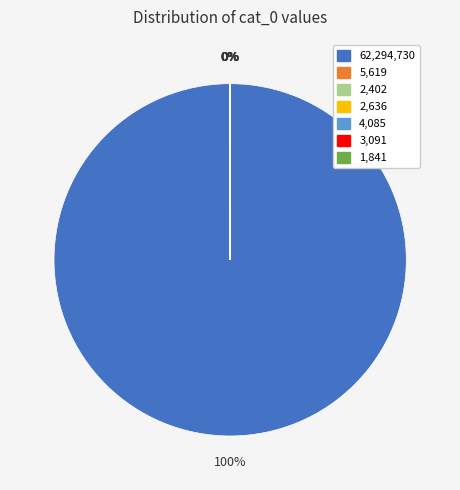

Is there any slice that represents more than half of the pie?

Yes